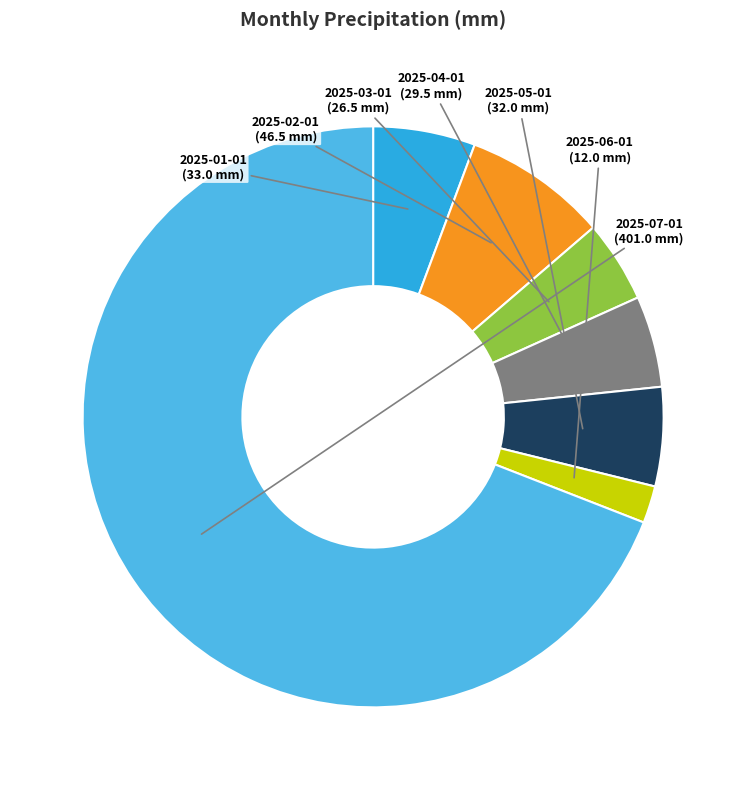

Which has a higher value, 2025-04-01 or 2025-01-01?

2025-01-01